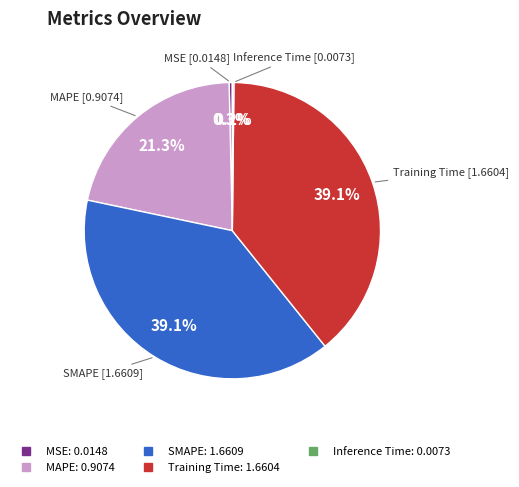

What percentage is NOT represented by SMAPE?

60.9%